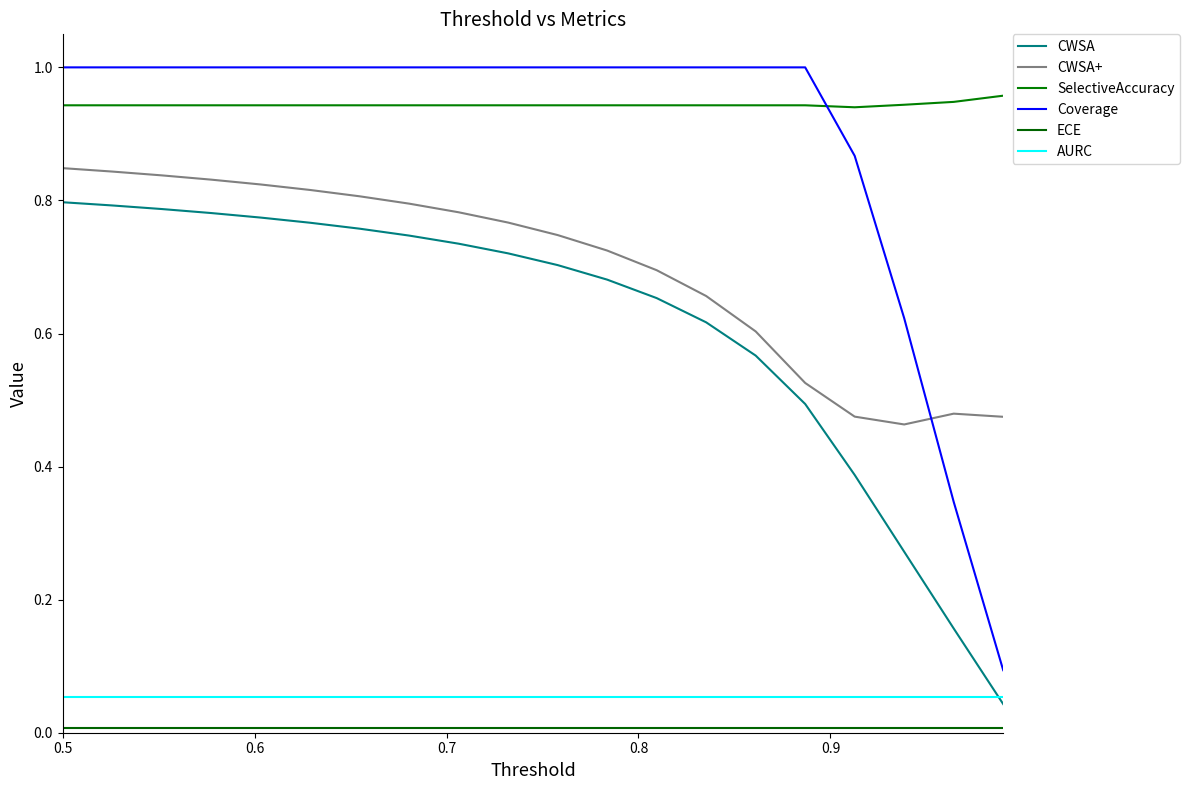

What is the average value of the Coverage series?

0.9